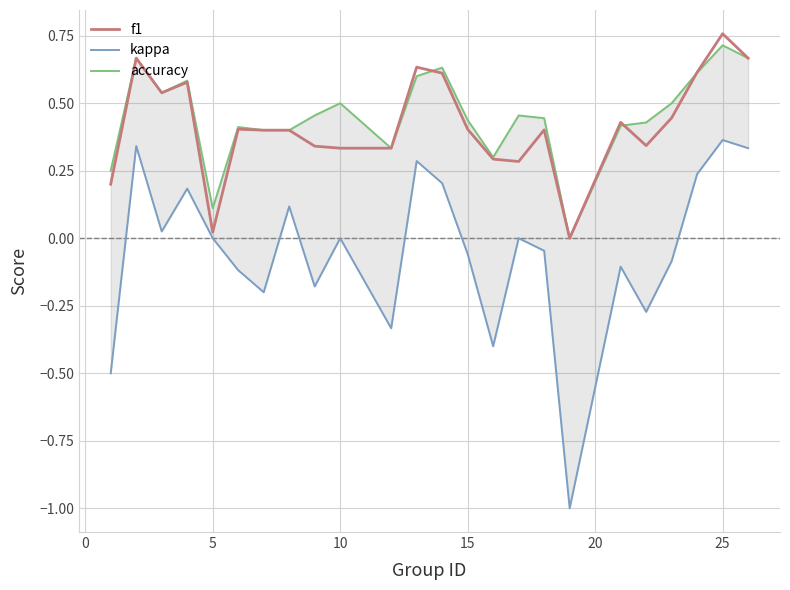

What are all the series names shown in the legend?

f1, kappa, accuracy